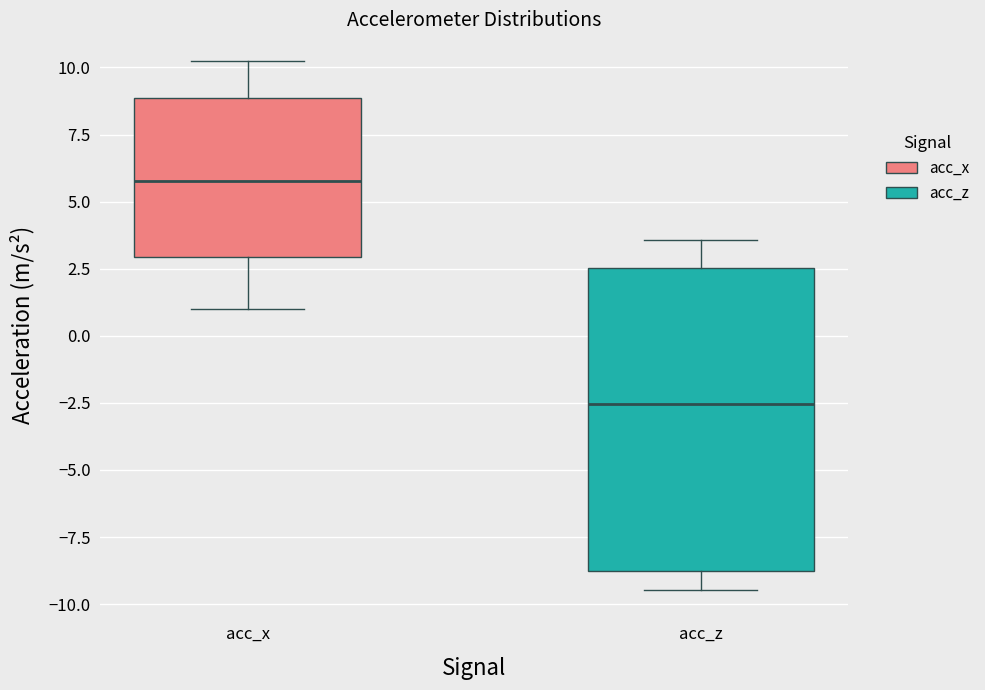

Comparing the boxes themselves (not the whiskers), which one is the tallest?

acc_z